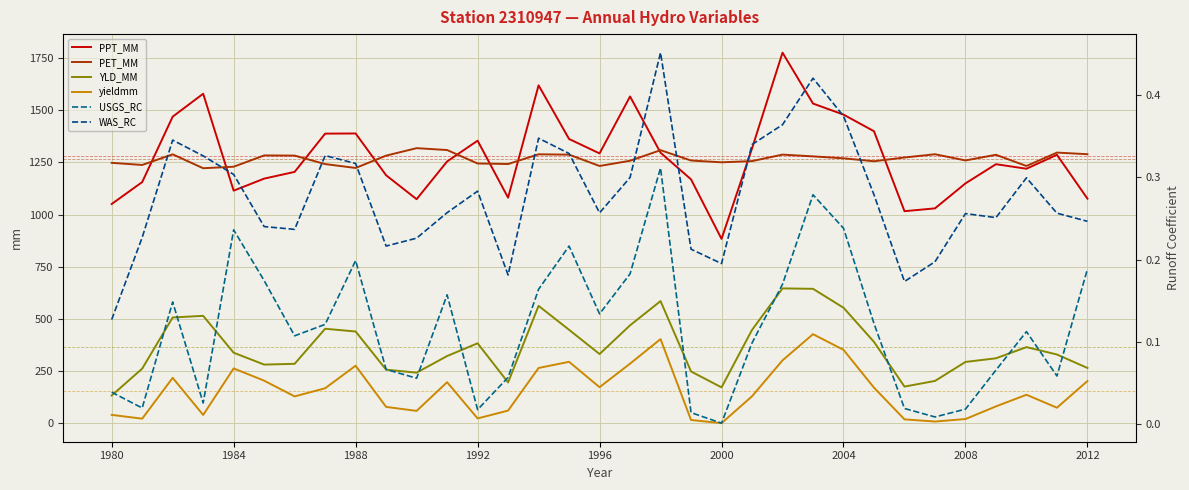

Is it true that PET_MM equals 444.0 at 1980?

False